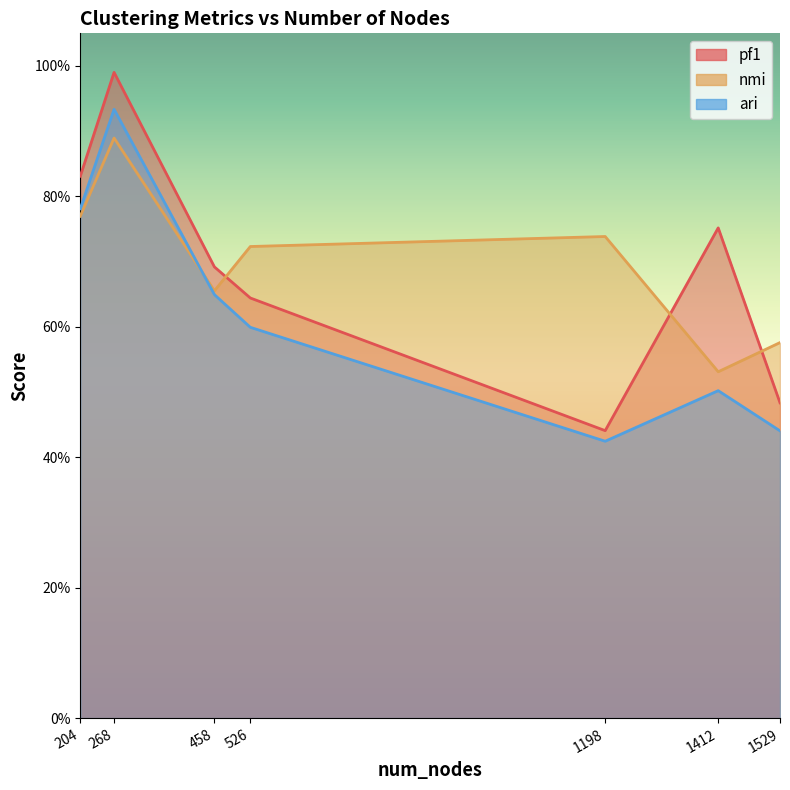

Between 526 and 204, which is larger?

204